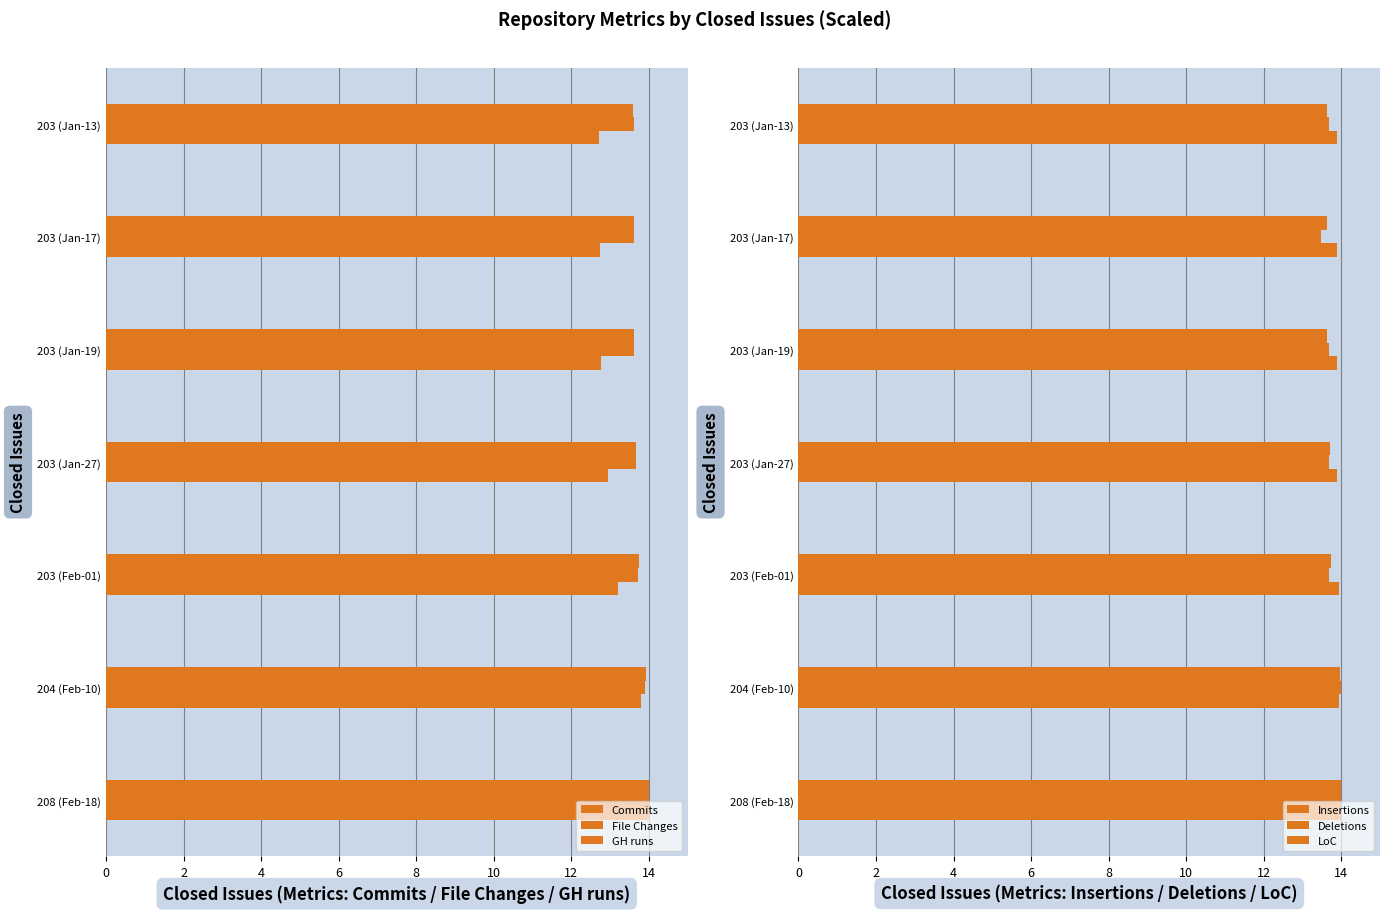

What is the minimum value shown in the chart?

12.7